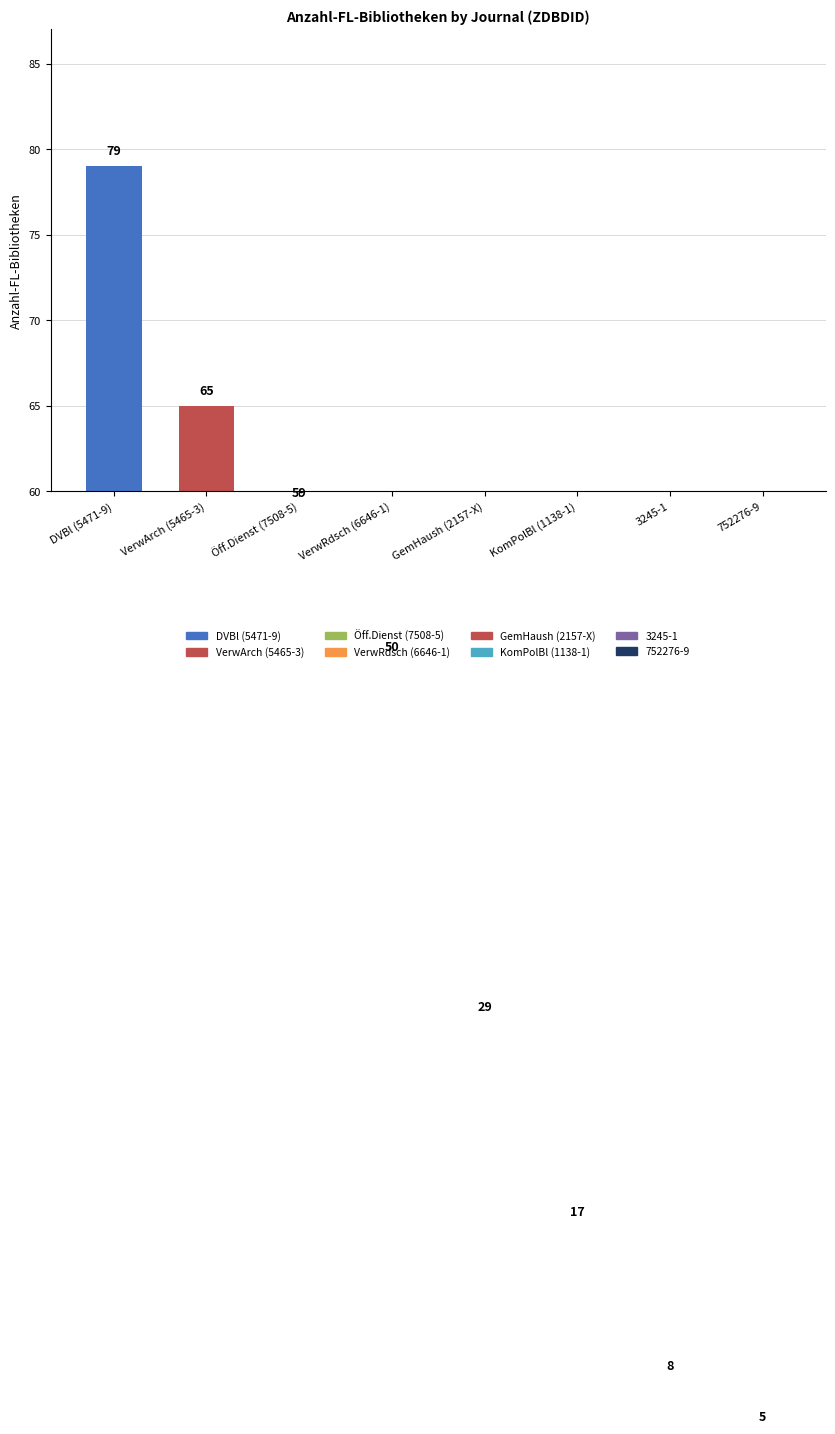

Count the number of data series in this chart.

1